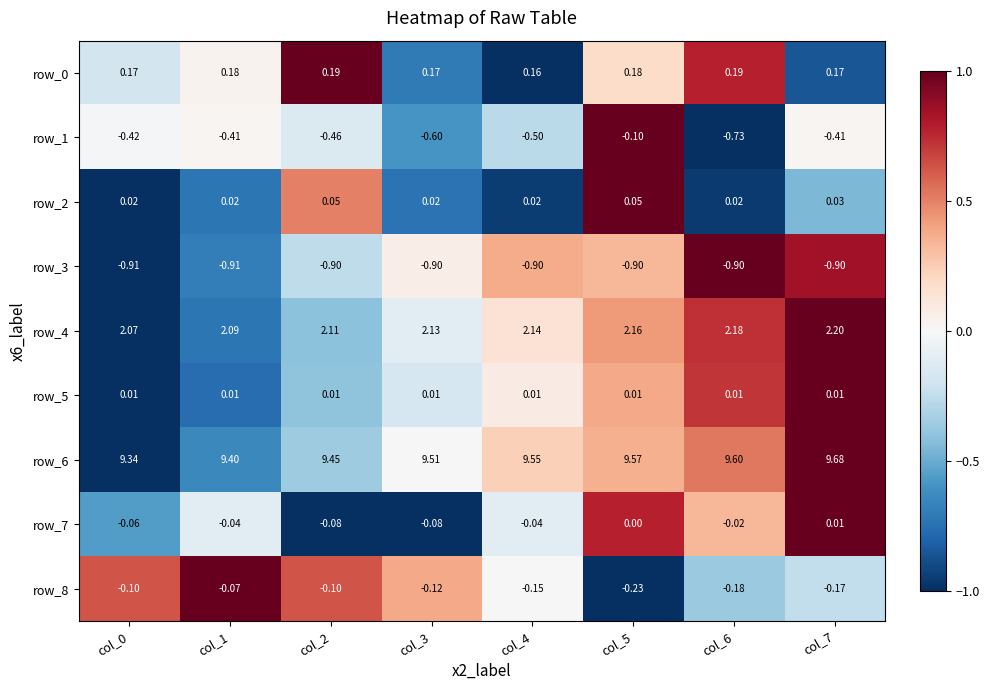

Is it true that row_1 equals 0.0 at col_1?

False